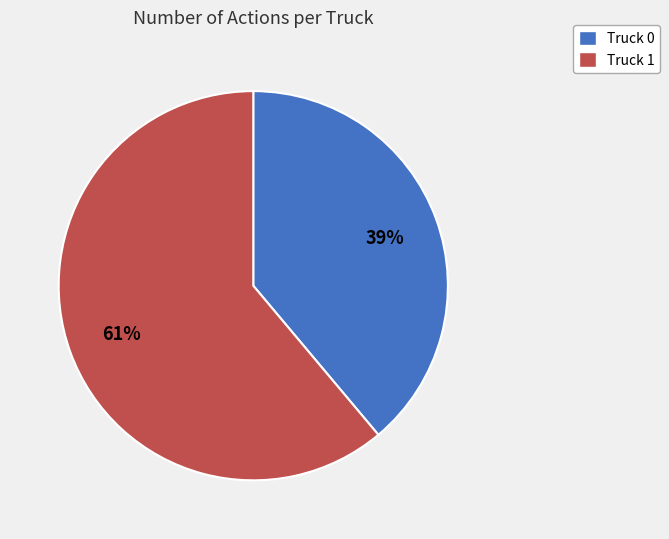

What percentage is the Truck 0 slice, to the nearest percent?

39%